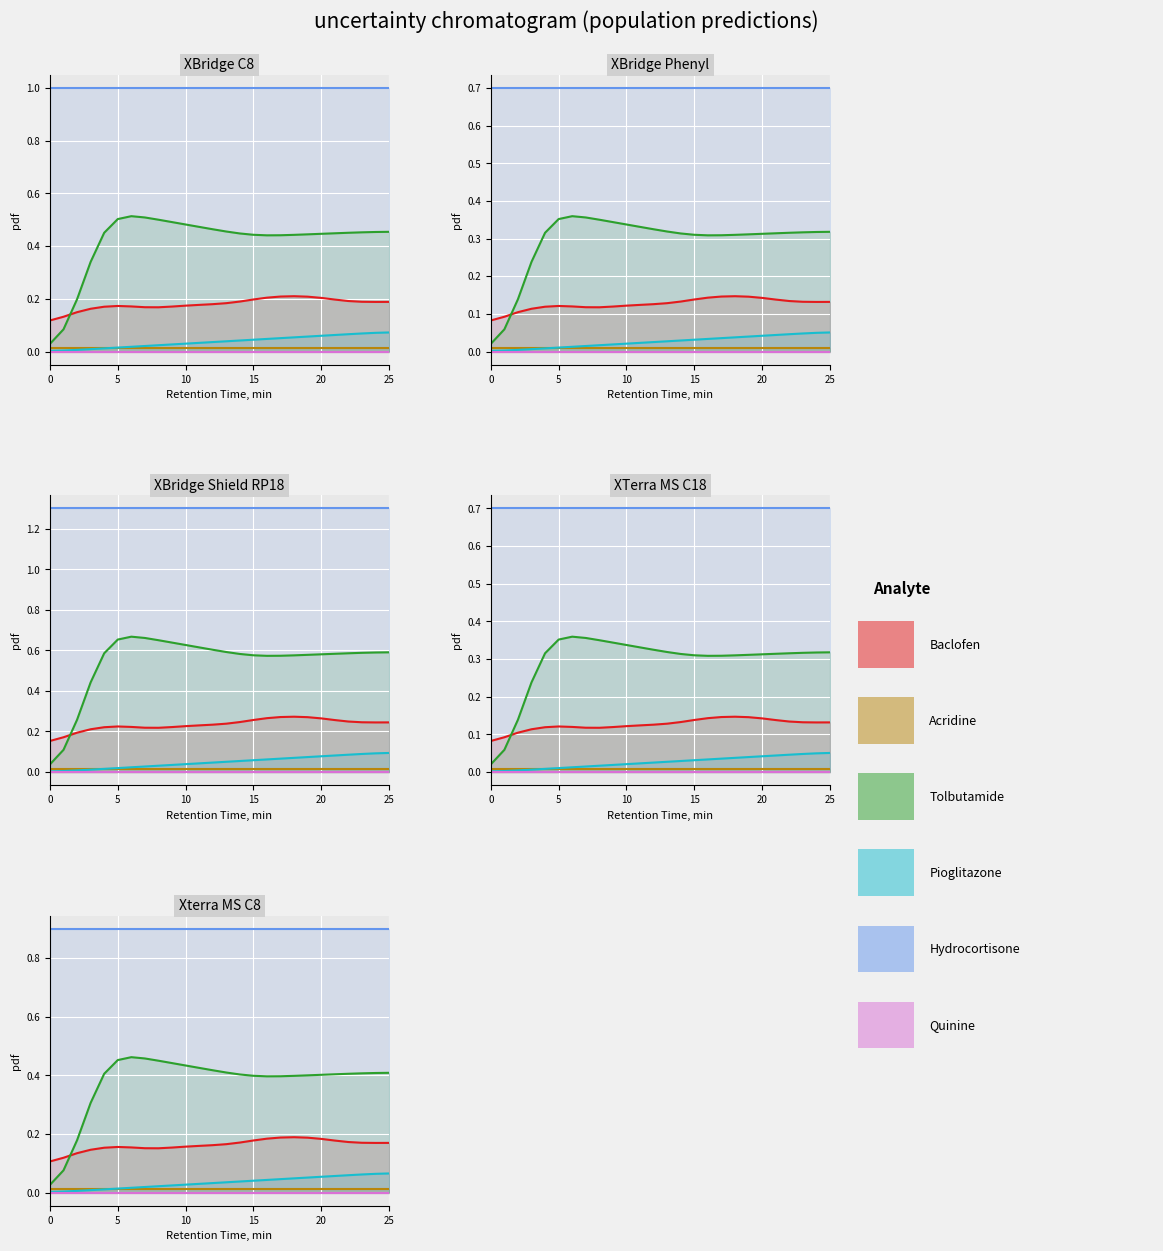

What is the difference between the highest and lowest values at 15?

0.9